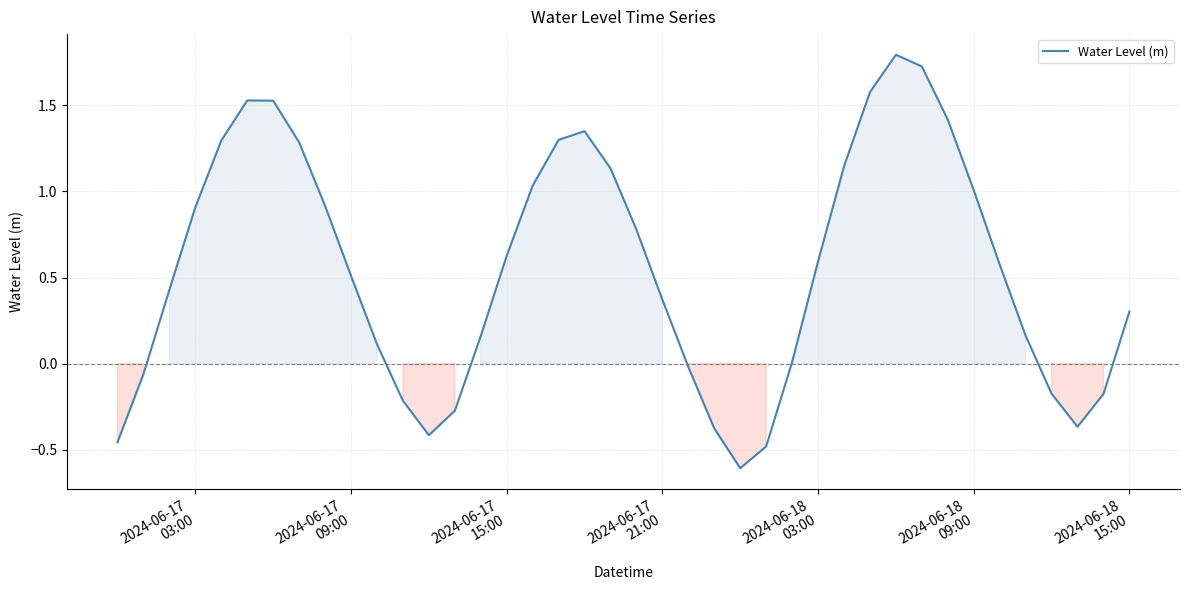

Does the chart have visible grid lines?

Yes